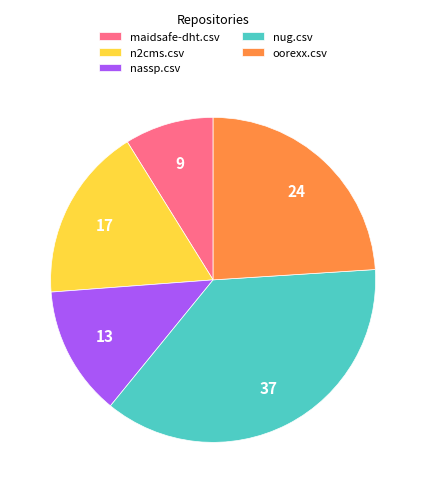

Is the sum of n2cms.csv and nassp.csv greater than half?

No